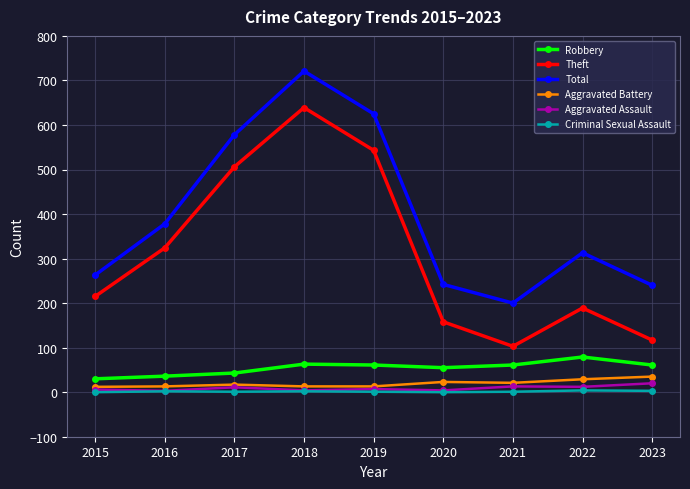

What is the minimum value for Aggravated Battery?

12